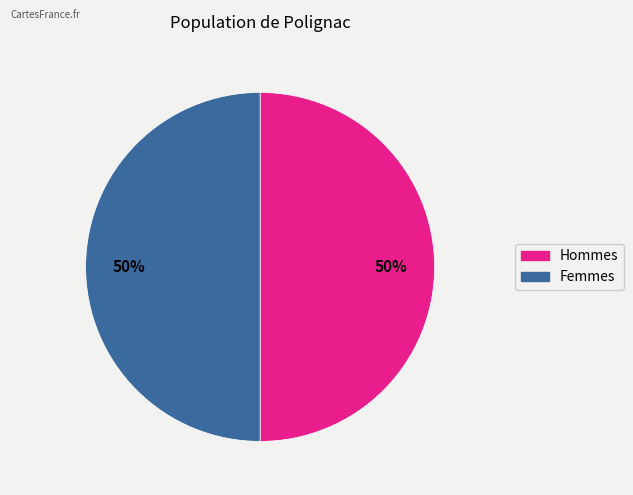

How many segments does this pie chart have?

2